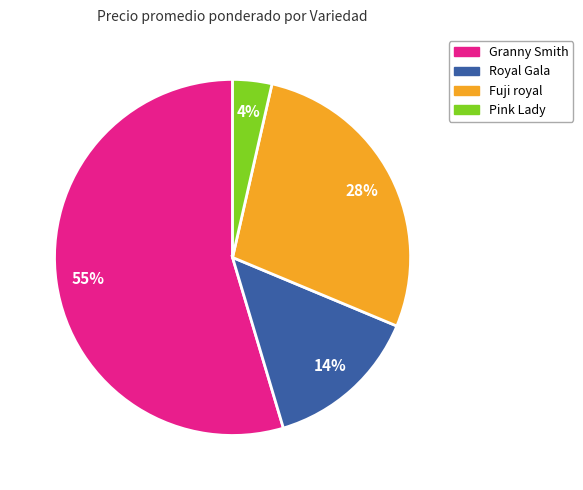

Does any single category account for the majority?

Yes